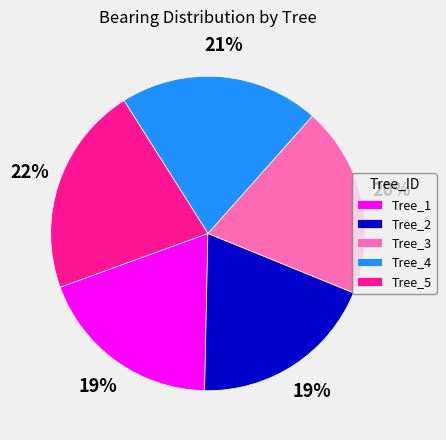

Between Tree_5 and Tree_2, which is larger?

Tree_5